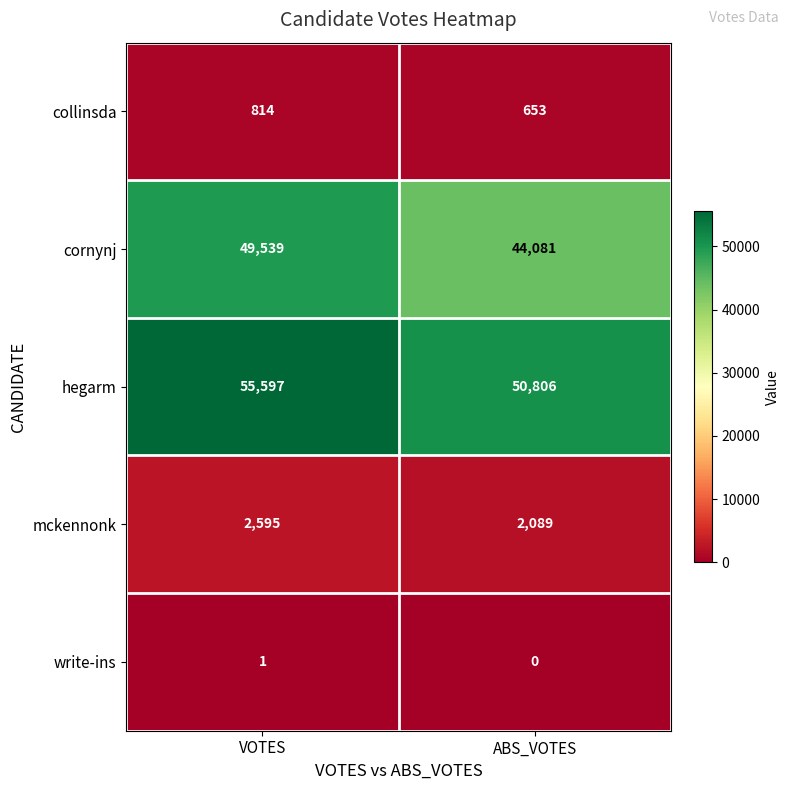

Which series has the widest spread of values?

cornynj